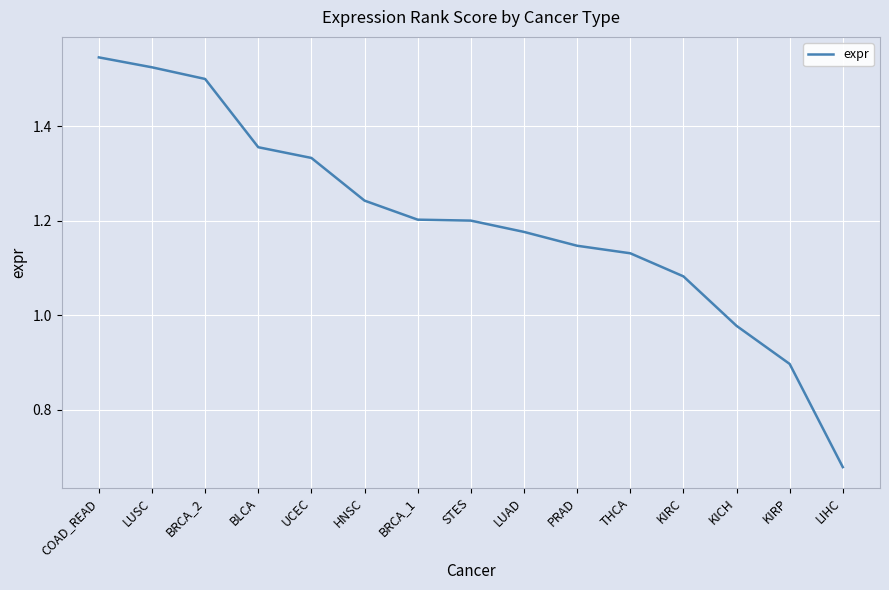

Which has a higher value, KIRP or BRCA_2?

BRCA_2